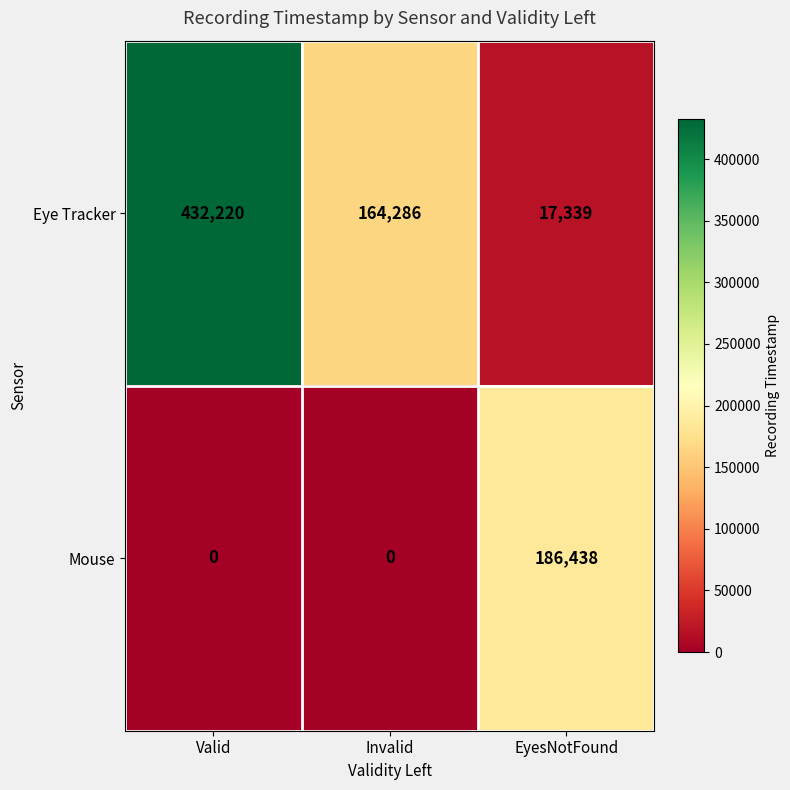

Count the number of categories in the chart.

3